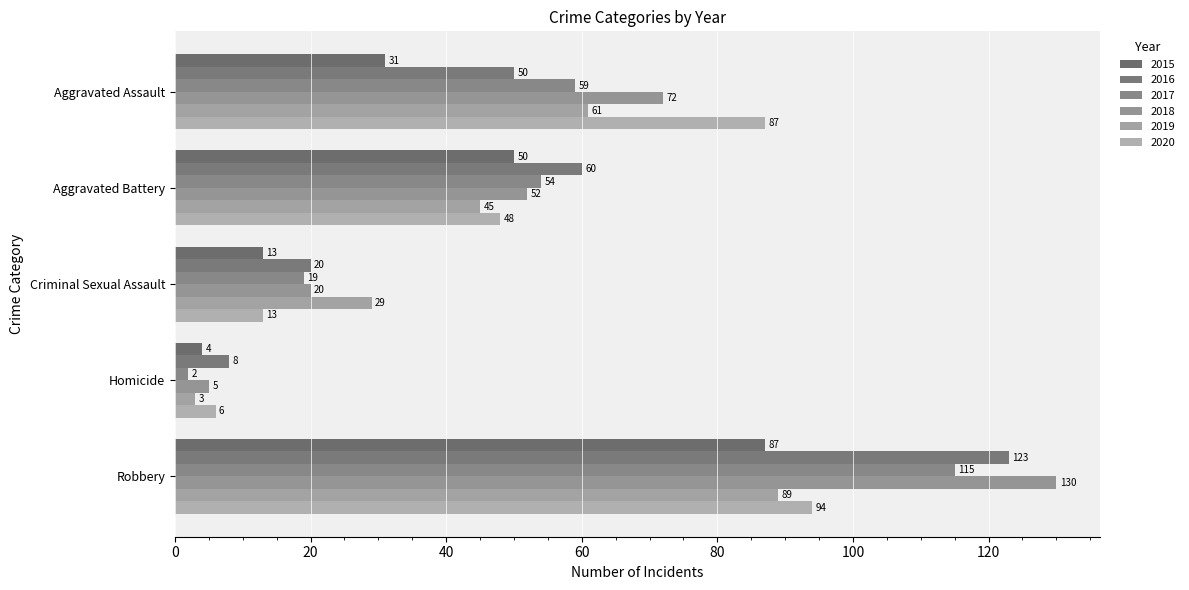

At which label is 2018 closest to 67?

Aggravated Assault